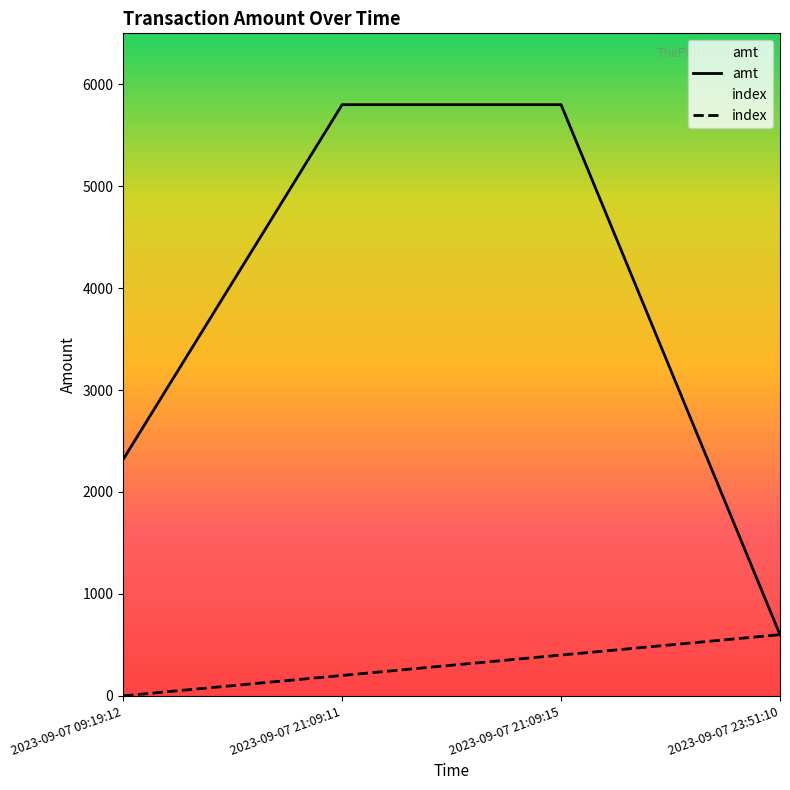

Does the chart have visible grid lines?

No